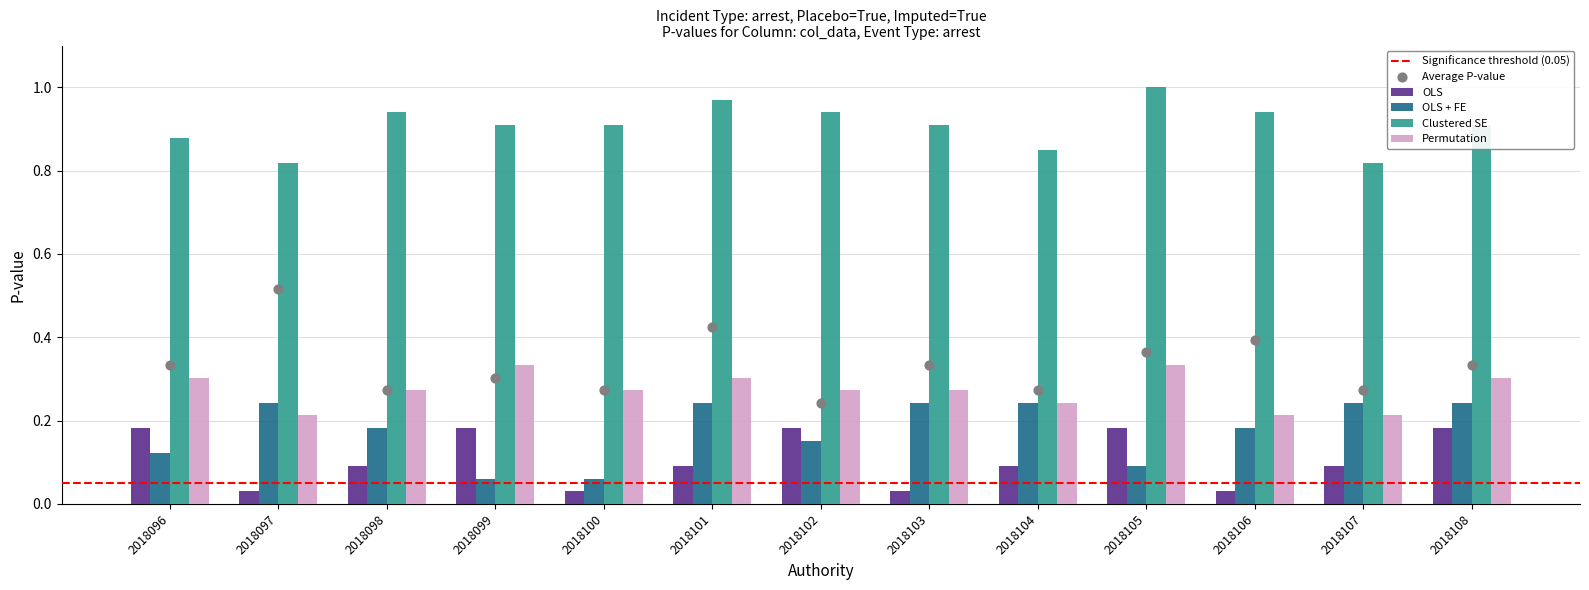

At how many categories does at least one series exceed 0?

13